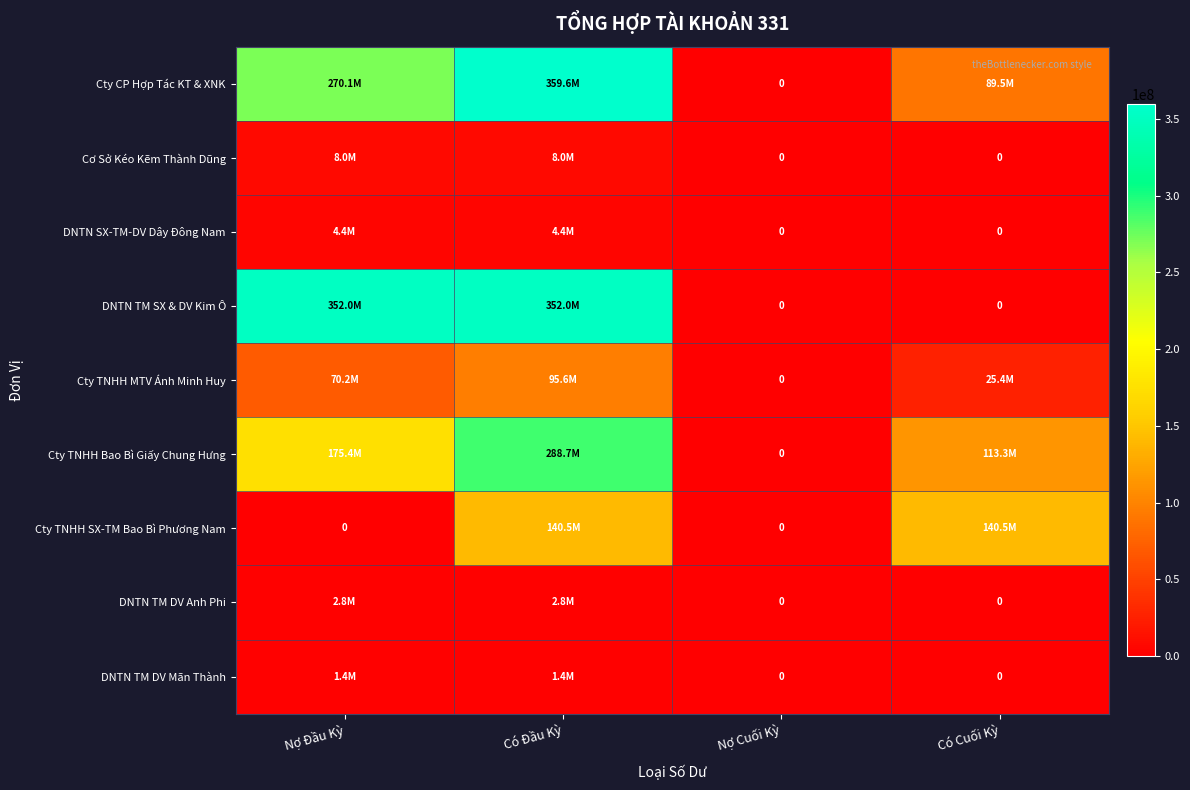

Is it true that DNTN TM DV Mãn Thành equals 884053 at Nợ Cuối Kỳ?

False